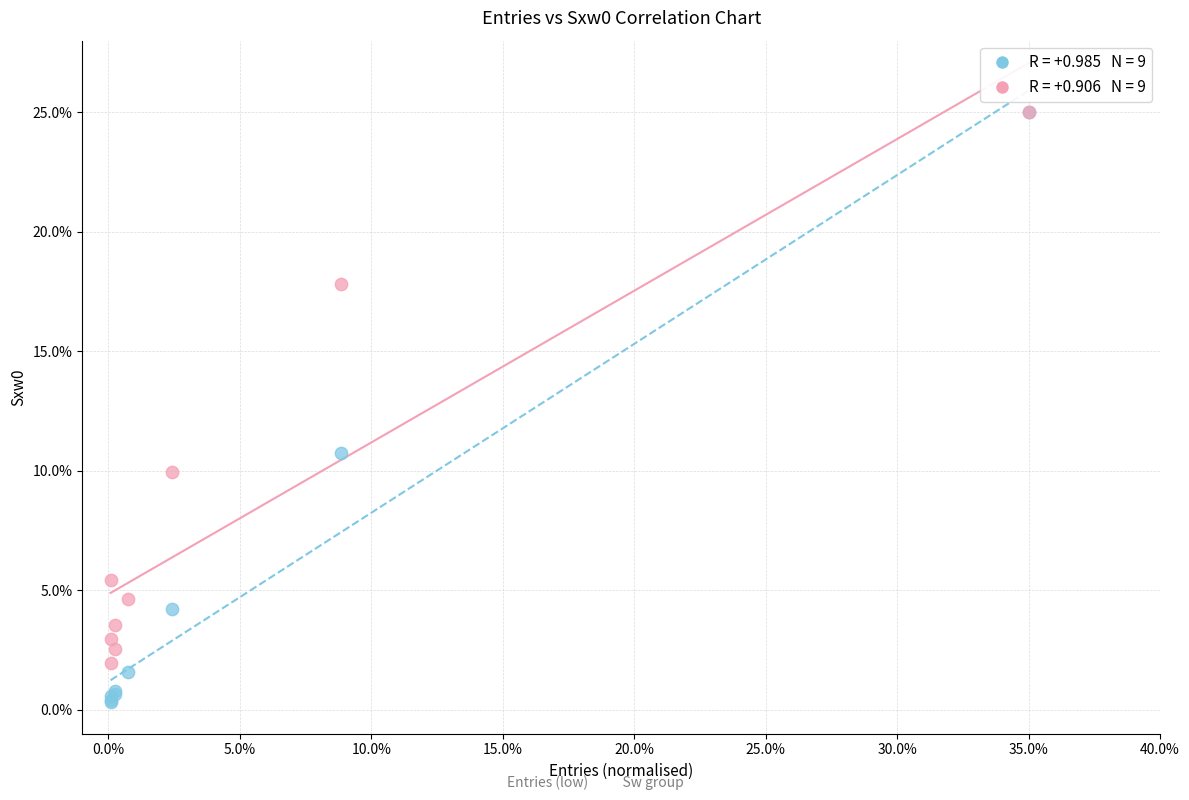

Across all series, what Y value is closest to 12?

10.7